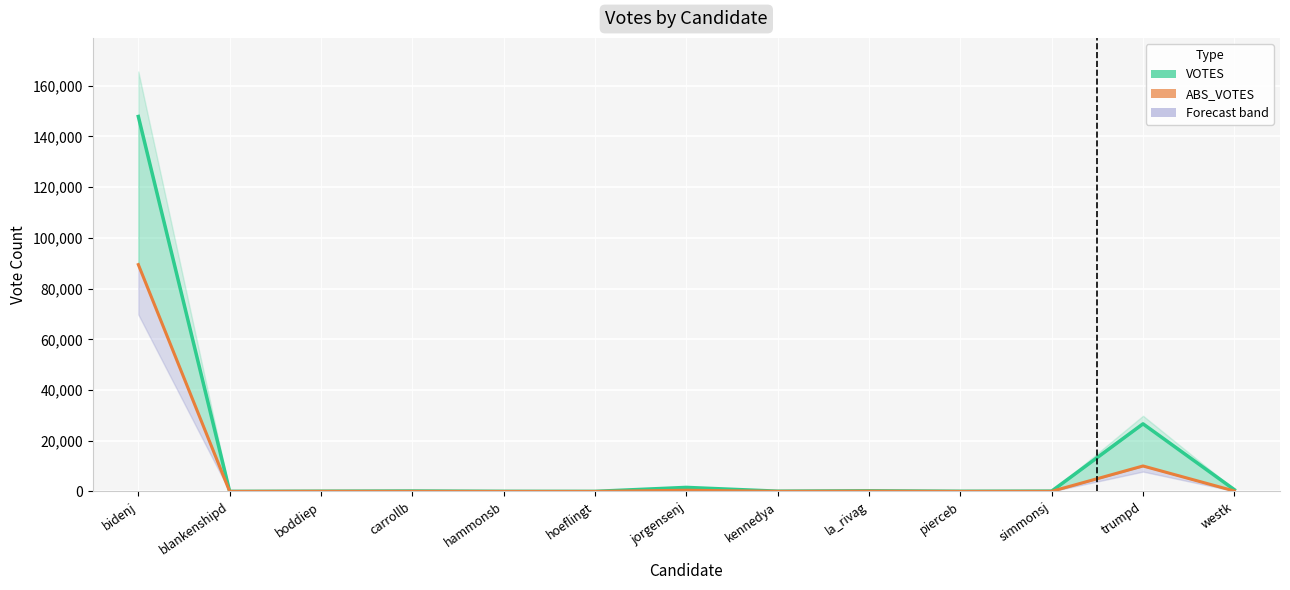

Reading left to right, list all the values displayed in this chart.

VOTES: 147854	42	100	178	52	37	1603	111	262	76	132	26664	708
ABS_VOTES: 89458	18	64	51	19	14	483	50	125	28	46	10053	195